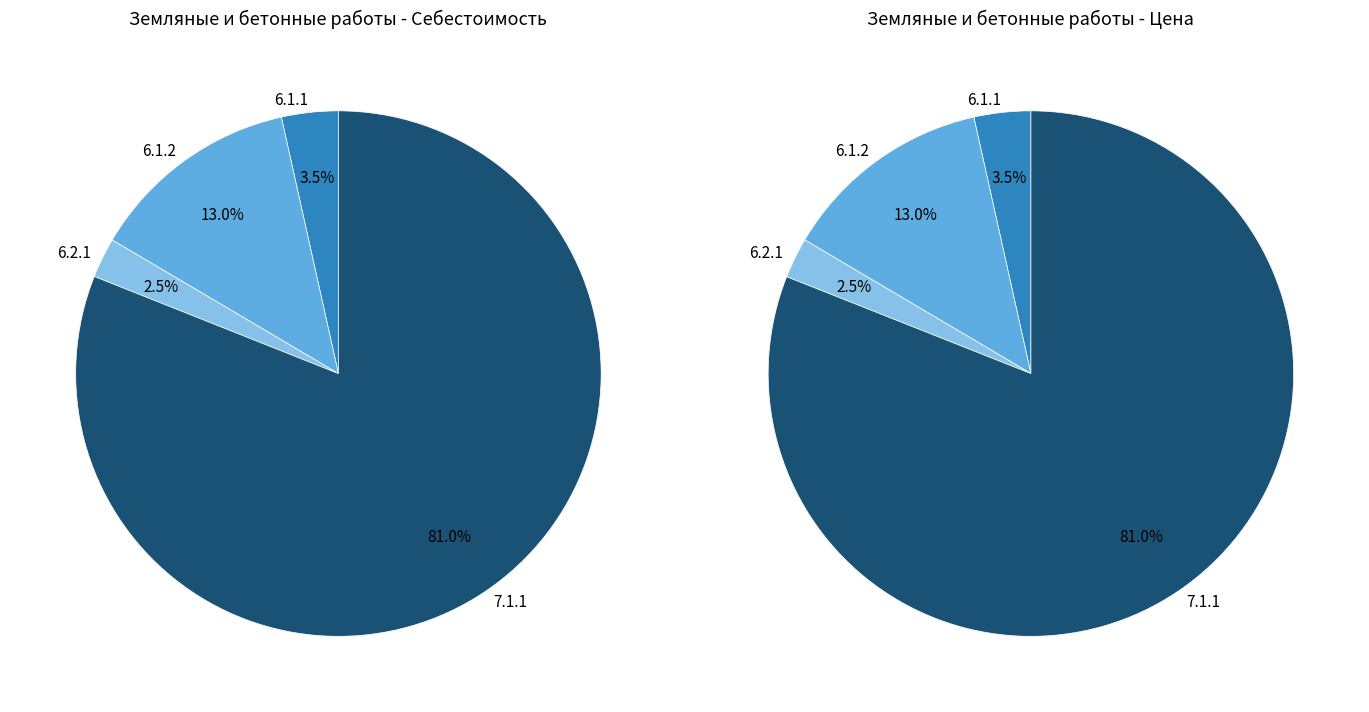

Which slice is the smallest?

6.2.1